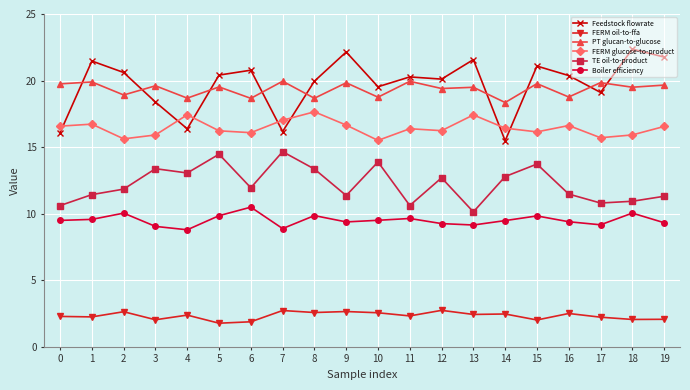

What is the total value across all series at 12?

80.4